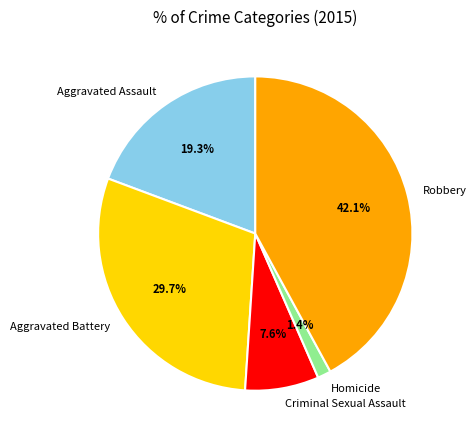

Count the number of slices in the pie.

5